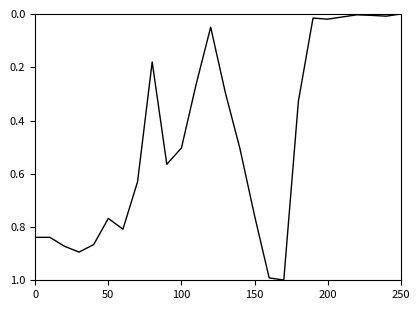

What is the difference between the maximum and minimum values?

1.0